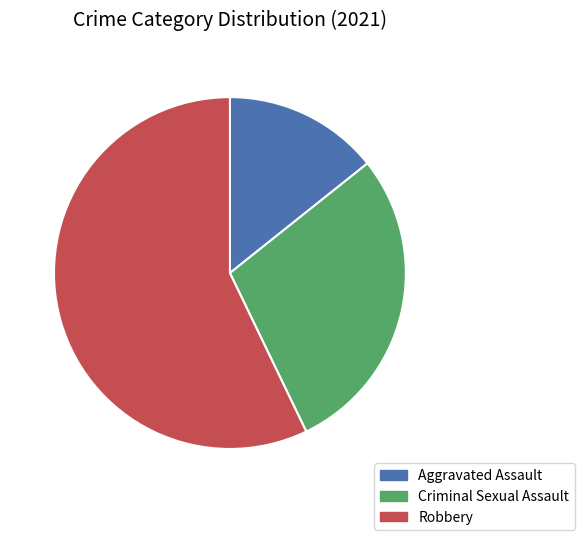

Is it true that Aggravated Assault is 14% of the pie?

True